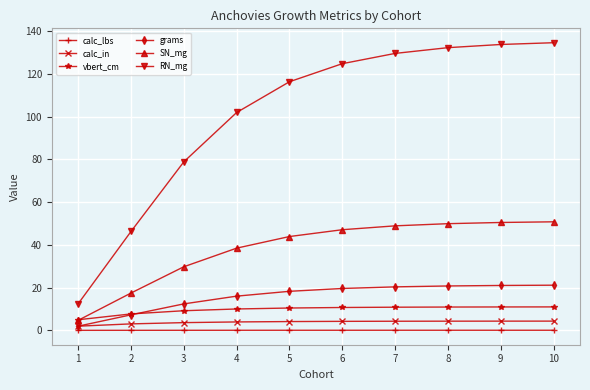

Where is RN_mg nearest to the value 73?

3